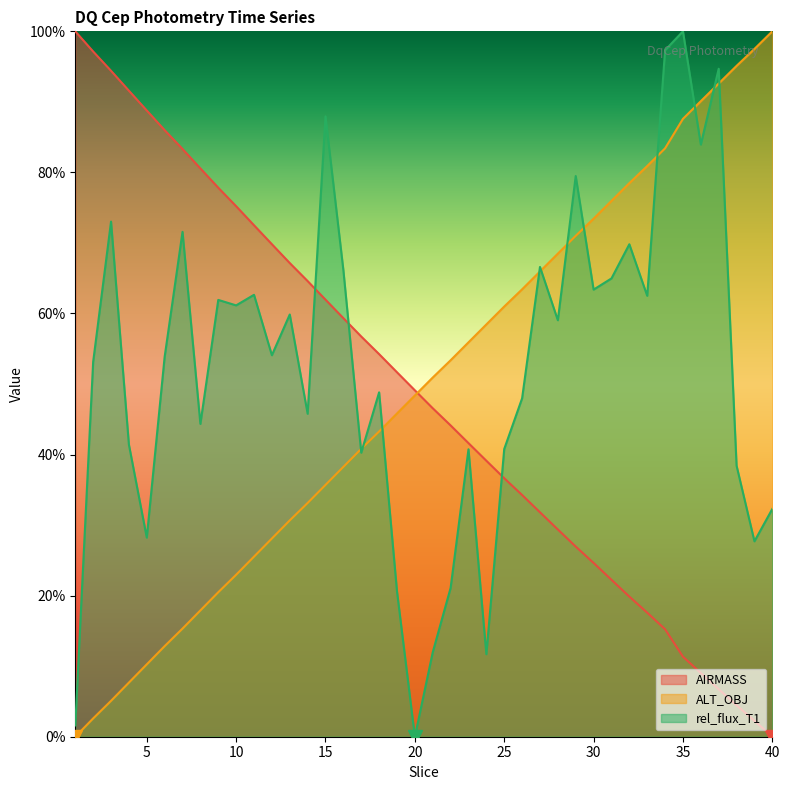

How many values in AIRMASS are above zero?

39